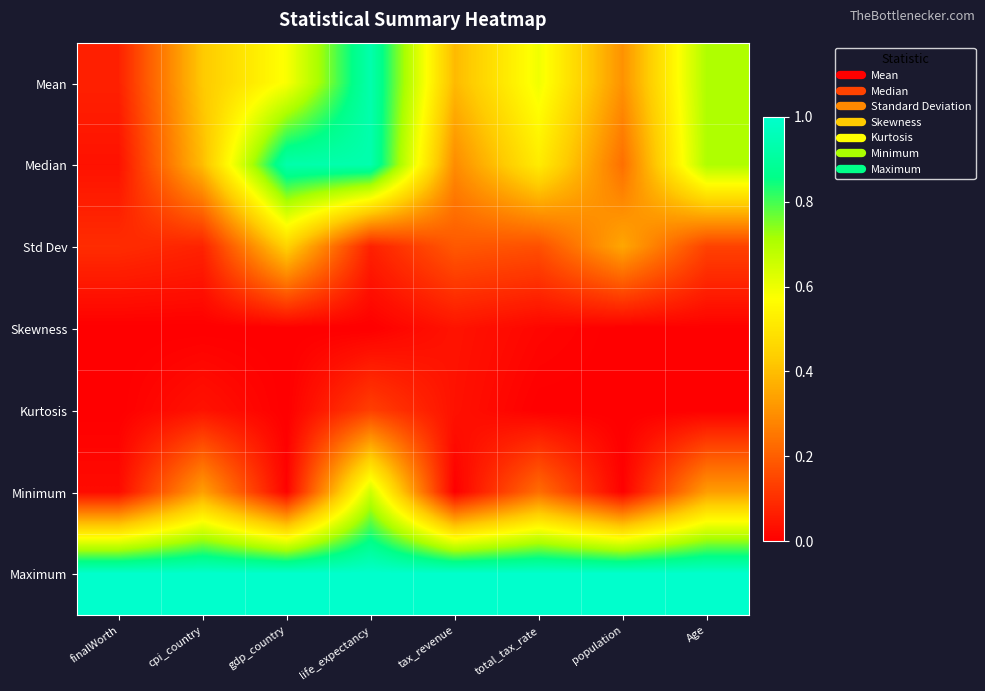

Reading left to right, list all the values displayed in this chart.

Mean: finalWorth=0.1	cpi_country=0.4	gdp_country=0.6	life_expectancy=0.9	tax_revenue=0.4	total_tax_rate=0.6	population=0.3	Age=0.7
Median: finalWorth=0.0	cpi_country=0.4	gdp_country=0.9	life_expectancy=0.9	tax_revenue=0.3	total_tax_rate=0.5	population=0.2	Age=0.7
Std Dev: finalWorth=0.1	cpi_country=0.1	gdp_country=0.4	life_expectancy=0.1	tax_revenue=0.2	total_tax_rate=0.2	population=0.4	Age=0.1
Skewness: finalWorth=0.0	cpi_country=0.0	gdp_country=0.0	life_expectancy=0.0	tax_revenue=0.0	total_tax_rate=0.0	population=0.0	Age=0.0
Kurtosis: finalWorth=0.0	cpi_country=0.0	gdp_country=0.0	life_expectancy=0.1	tax_revenue=0.0	total_tax_rate=0.0	population=0.0	Age=0.0
Minimum: finalWorth=0.0	cpi_country=0.3	gdp_country=0.0	life_expectancy=0.7	tax_revenue=0.0	total_tax_rate=0.2	population=0.0	Age=0.3
Maximum: finalWorth=1.0	cpi_country=1.0	gdp_country=1.0	life_expectancy=1.0	tax_revenue=1.0	total_tax_rate=1.0	population=1.0	Age=1.0